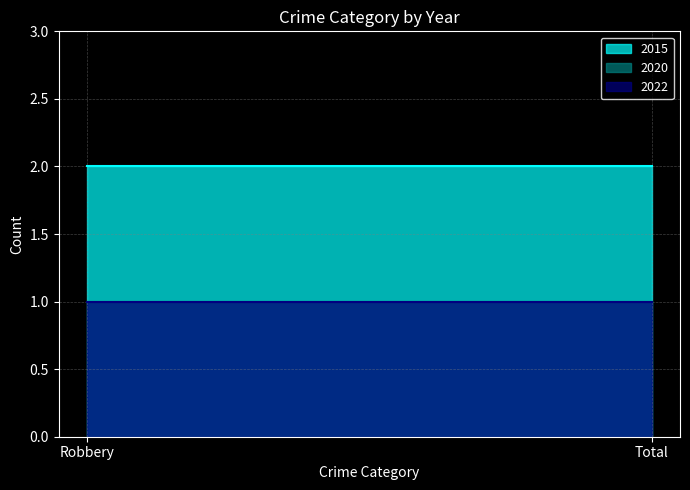

Is it true that 2020 equals 1 at Robbery?

False